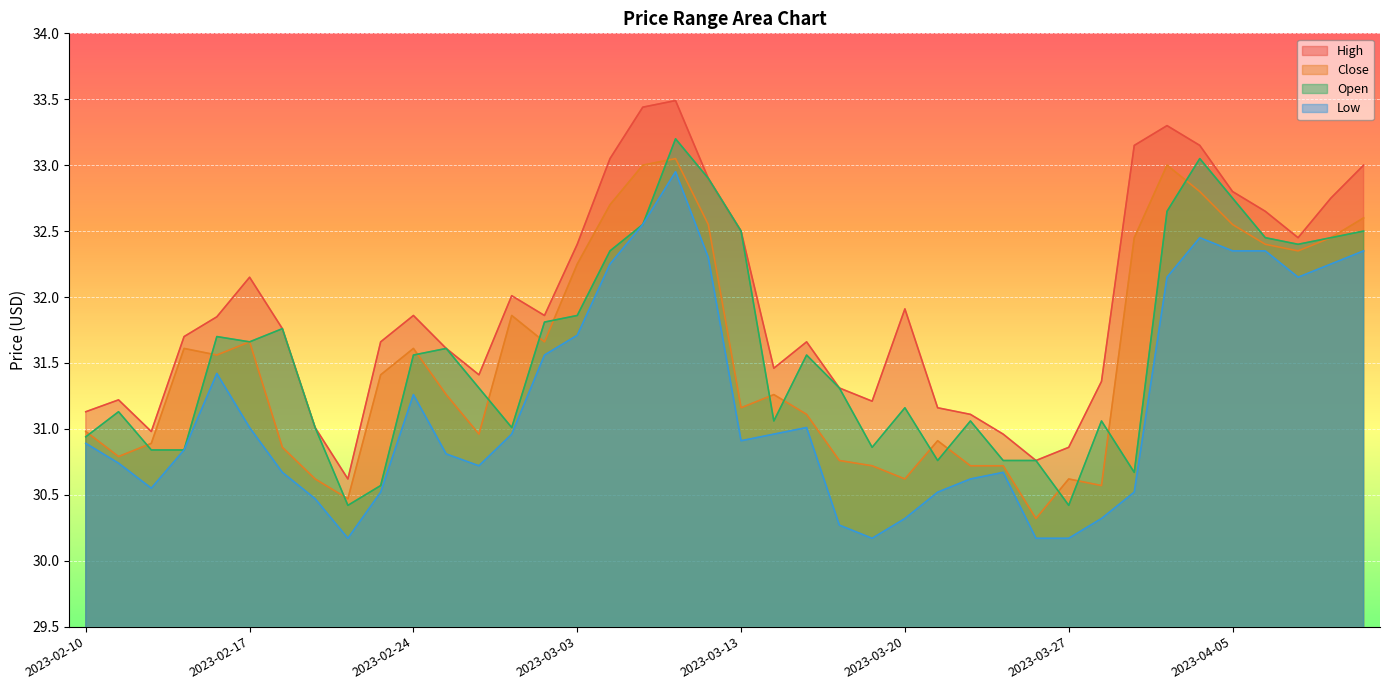

Which series has the largest total across all categories?

High